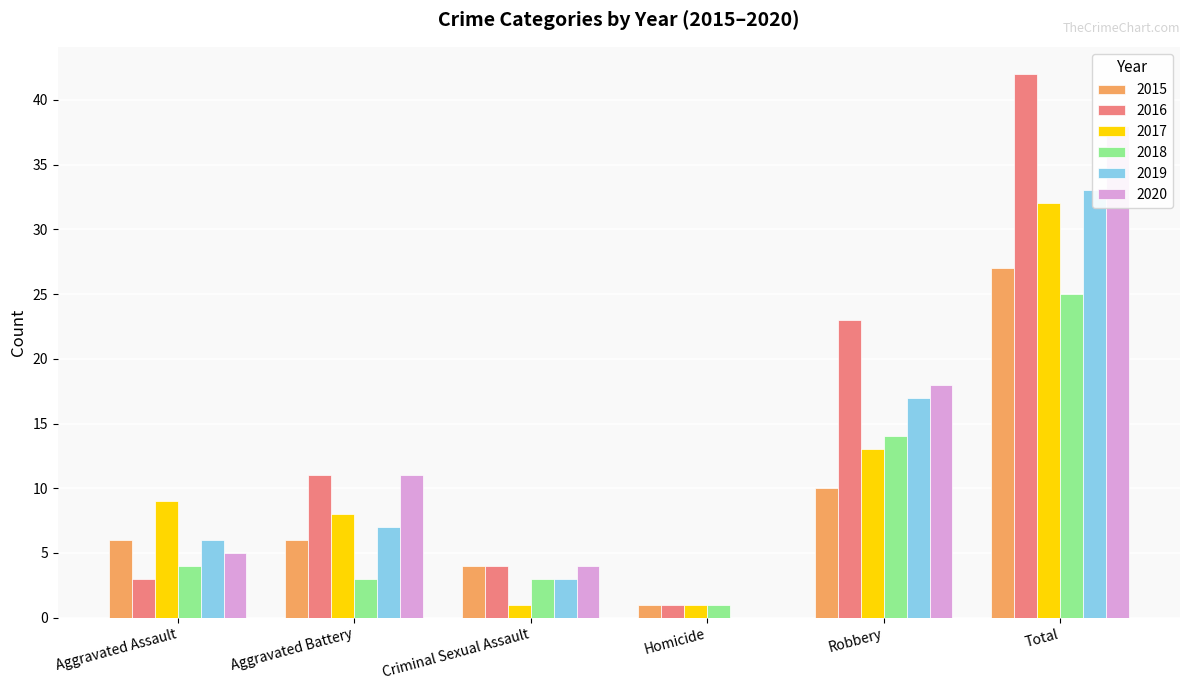

The value of 2017 at Homicide is 1. True or false?

True